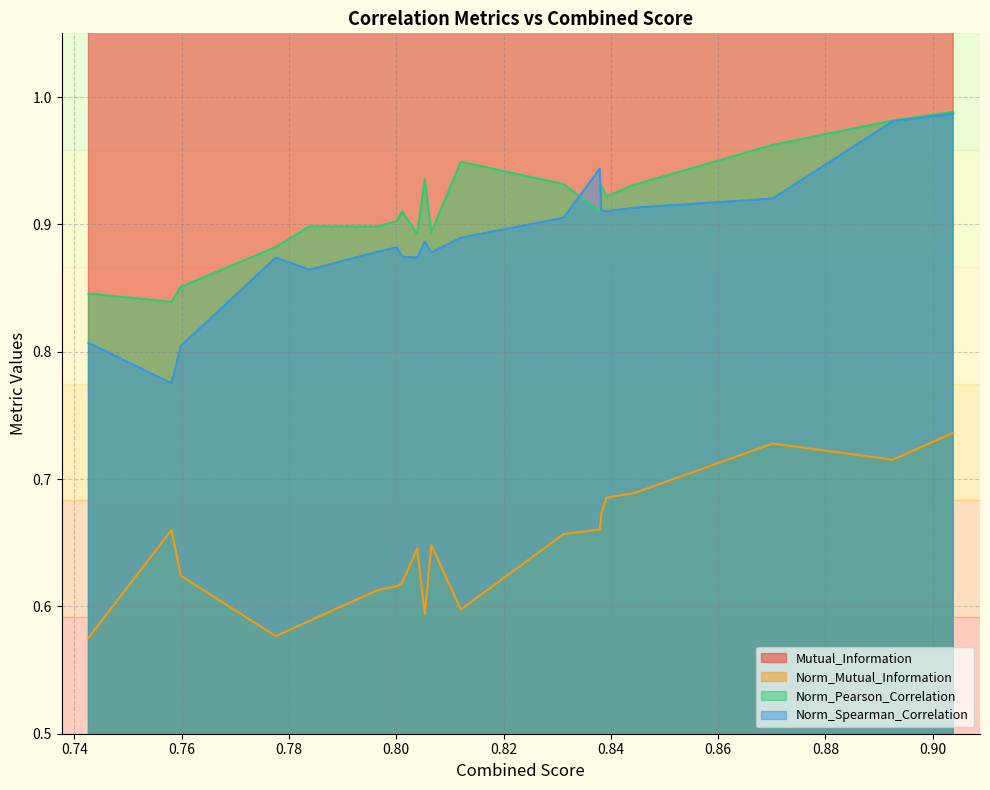

True or false: Norm_Mutual_Information and Mutual_Information cross at least once.

False